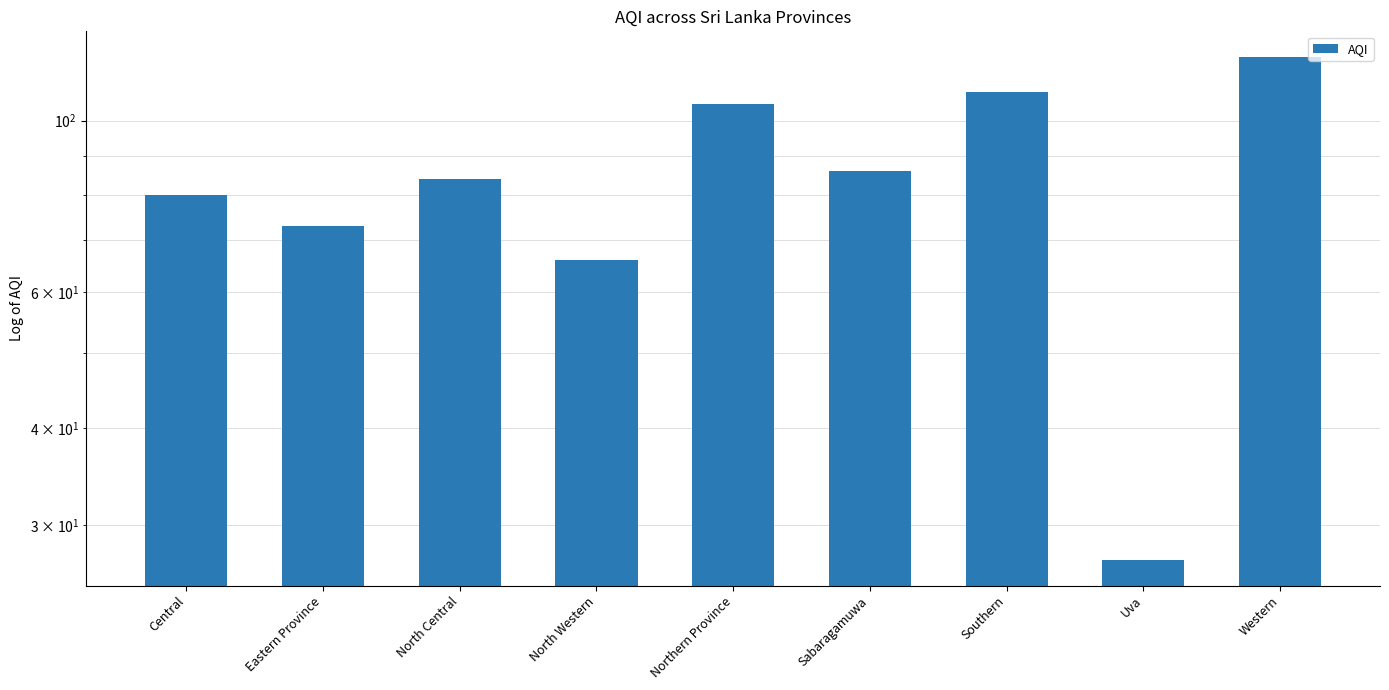

The chart shows a value of 66 at North Western. True or false?

True